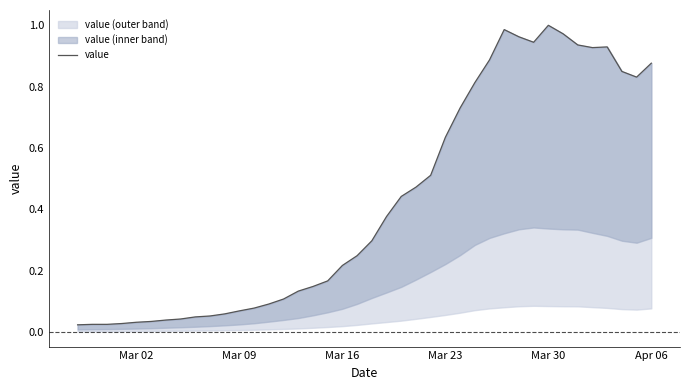

How many interior local peaks (higher than both neighbors) does the data have?

3